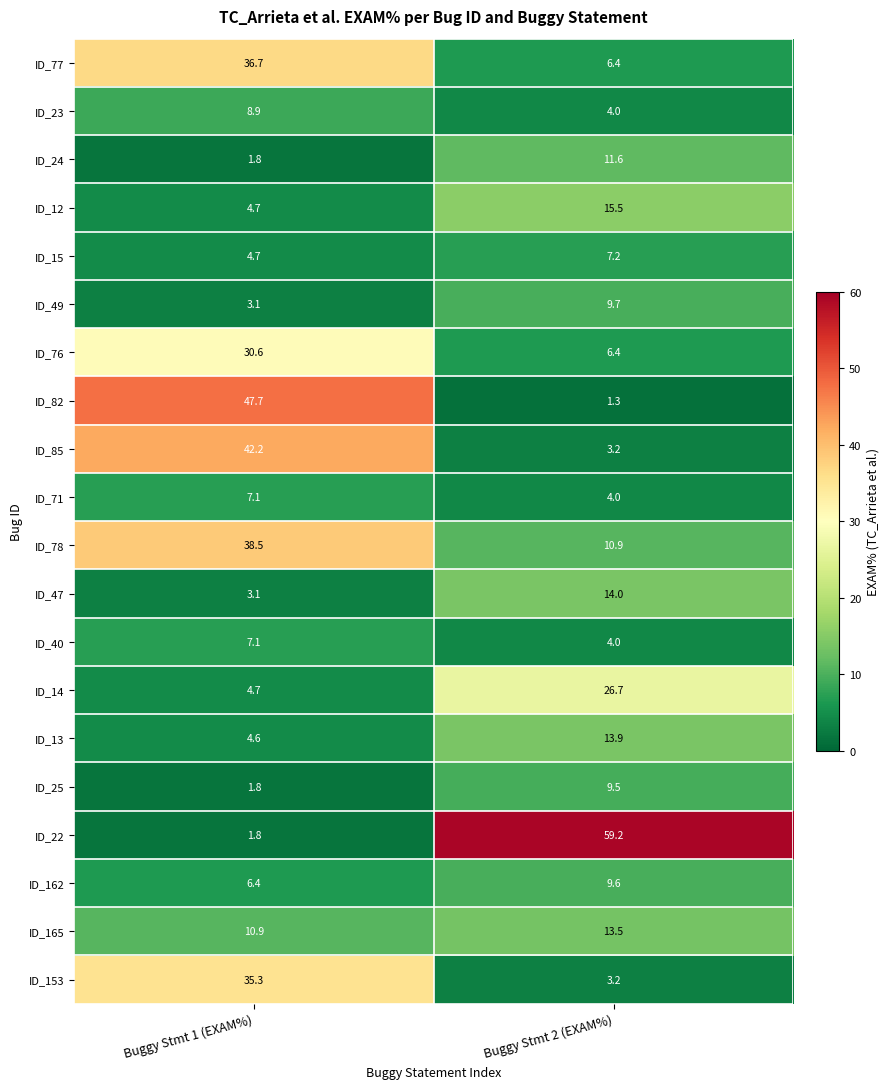

How many values in the ID_165 series are below 13?

1